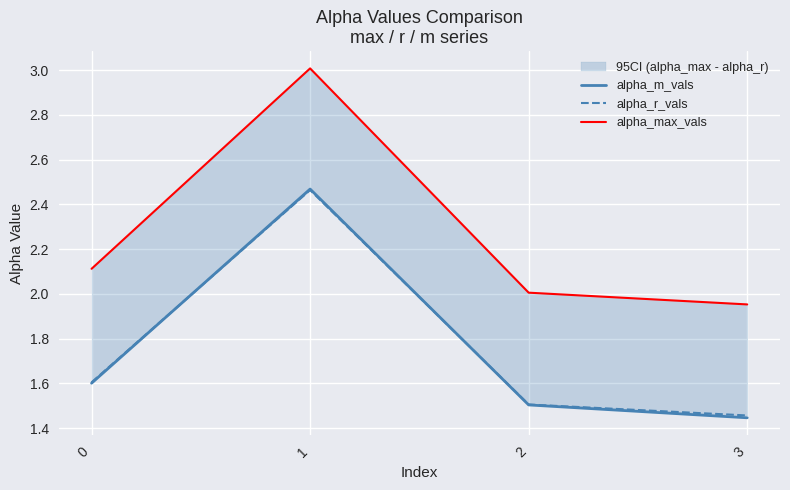

What is the total value across all series at 1?

7.9